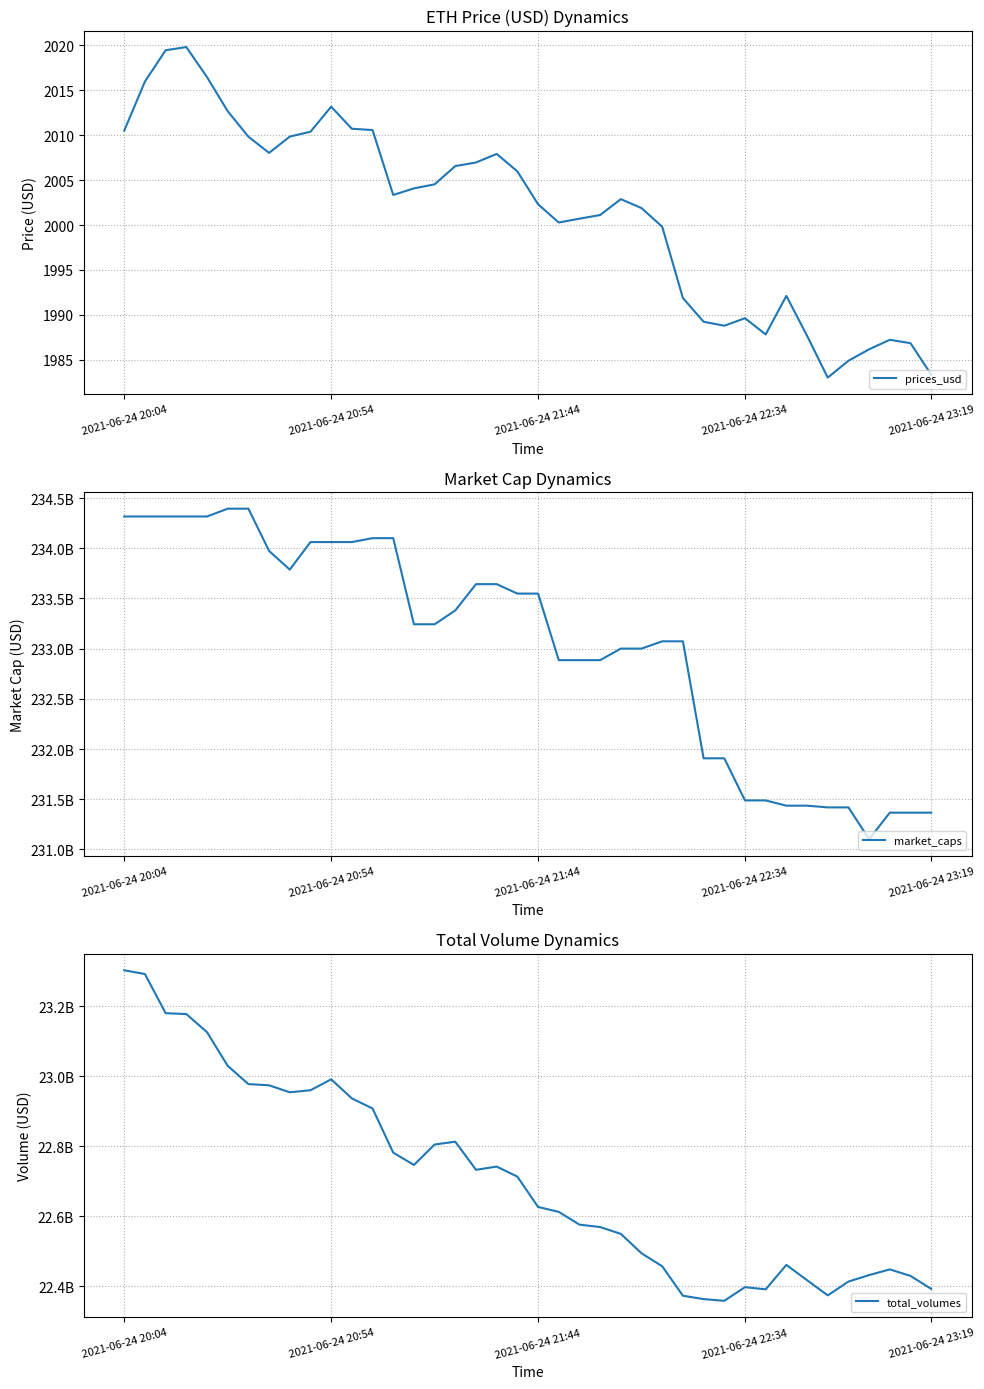

True or false: prices_usd and total_volumes intersect in this chart.

False